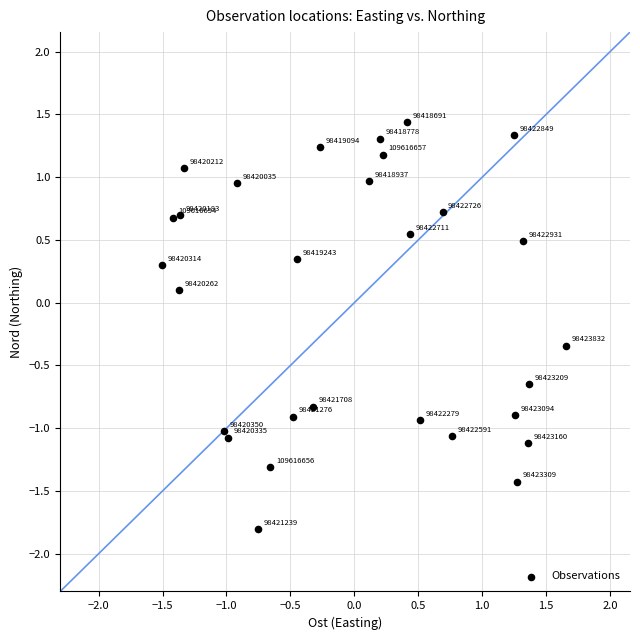

What is the range of Y values (max minus min)?

3.2